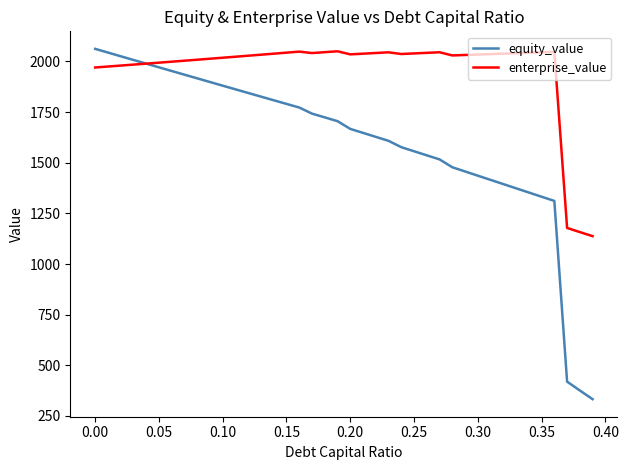

What is the difference between the maximum and second lowest values in the enterprise_value series?

892.6